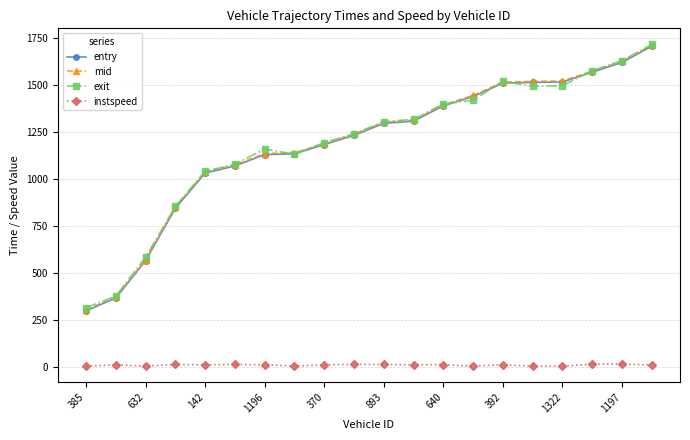

At how many categories does at least one series exceed 899?

16